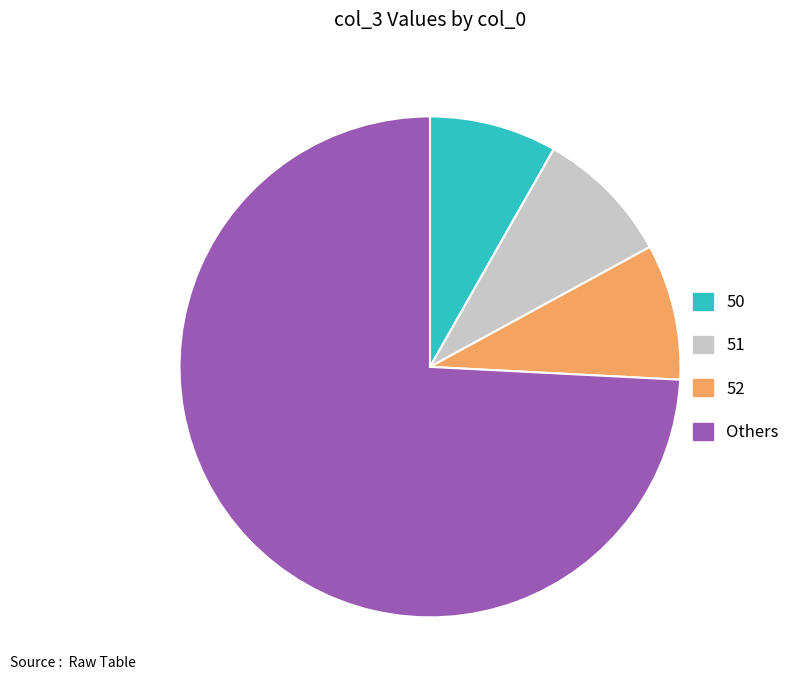

Is it true that 52 is 16% of the pie?

False